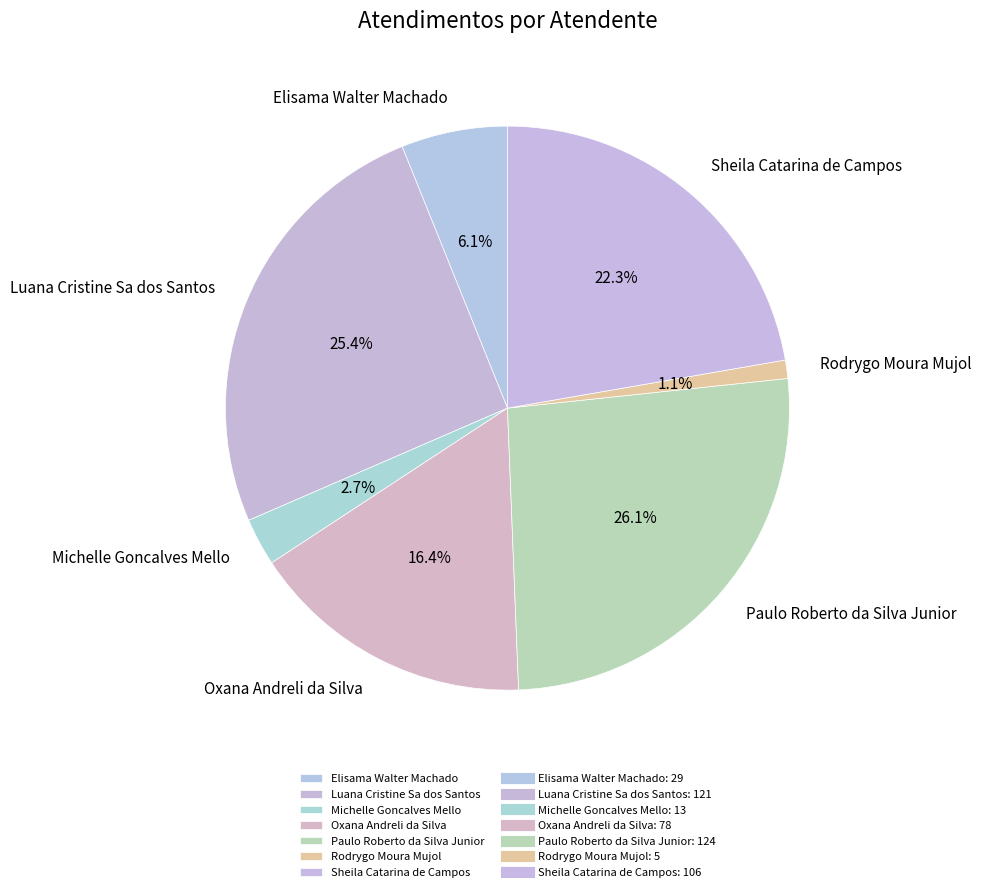

Does any single category account for the majority?

No